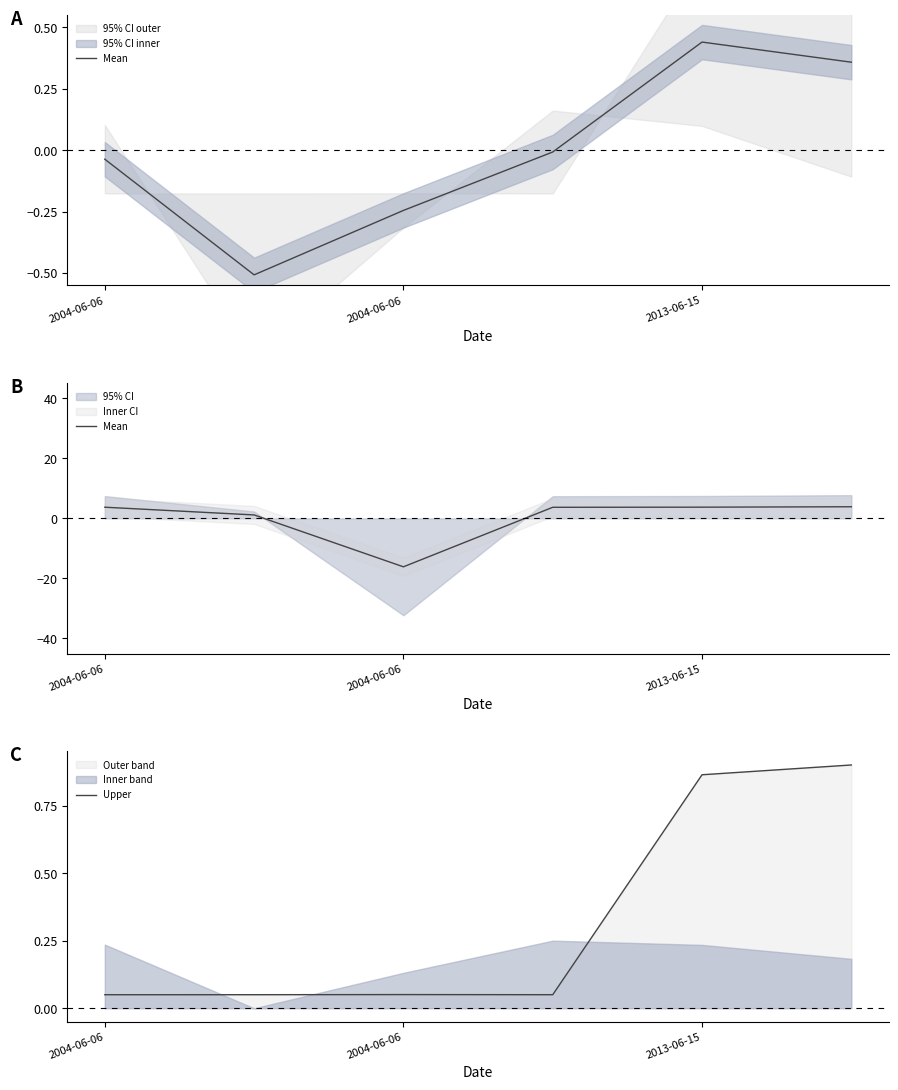

At how many categories does at least one series exceed 3?

4